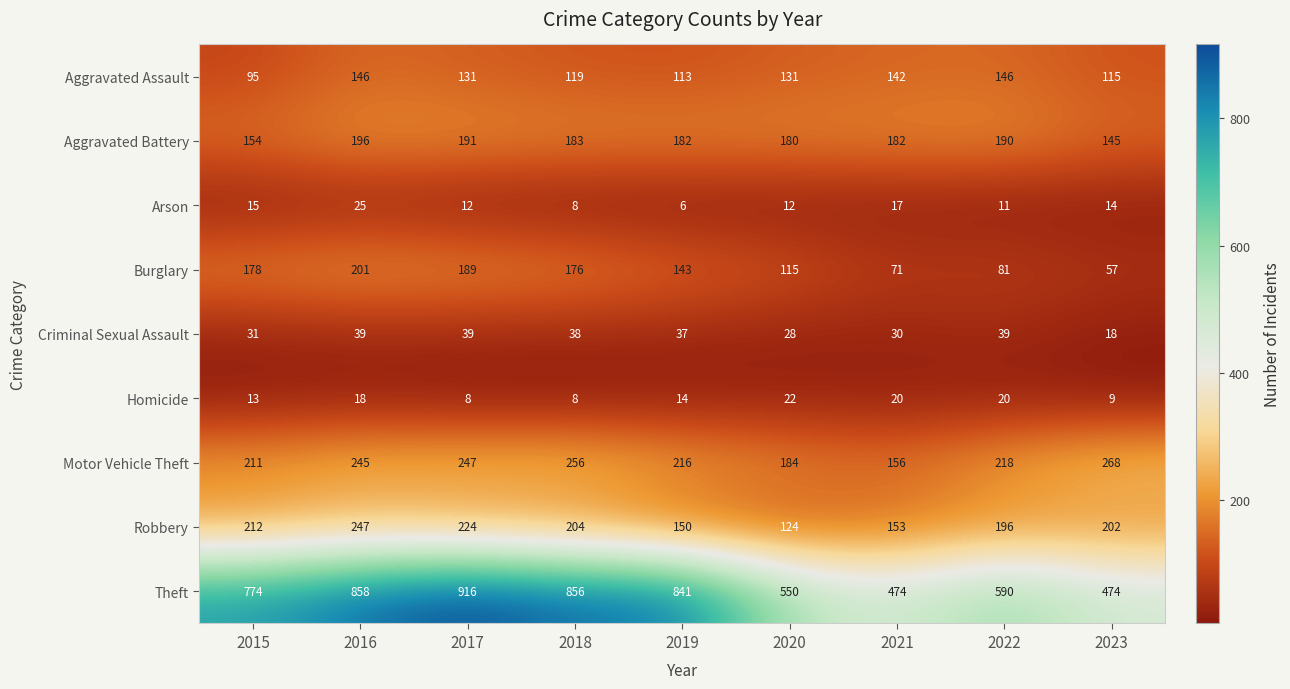

What is the difference between the Arson values at 2020 and 2019?

6